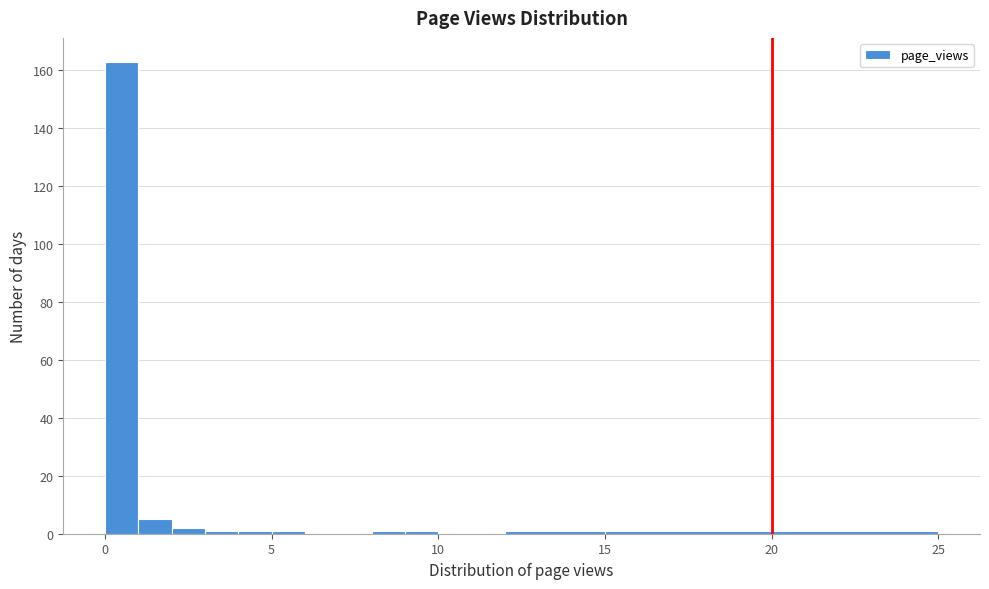

Read against the x-axis, roughly where is the centre of the tallest bar?

0.5